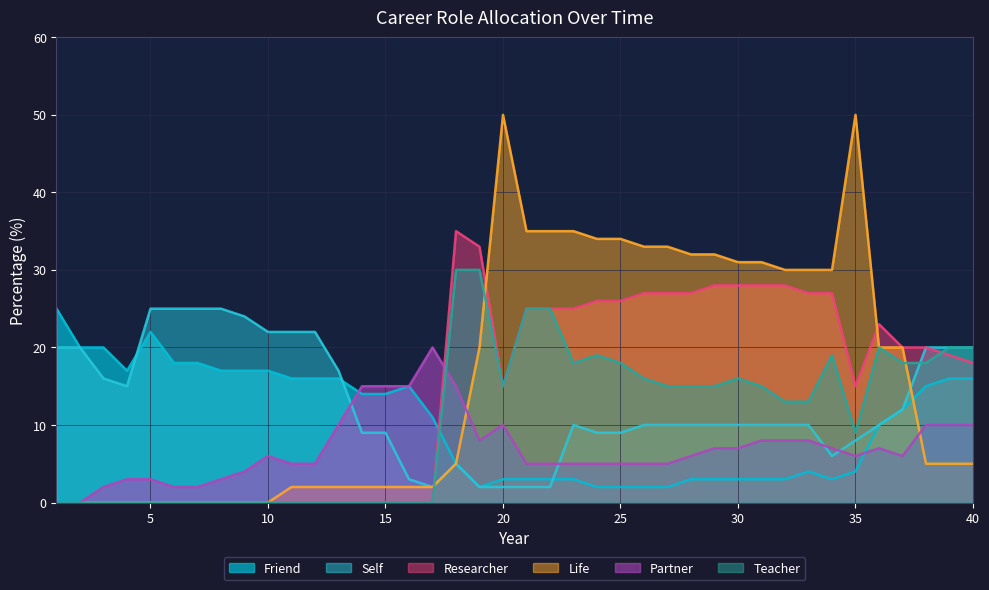

What is the average value of the Researcher series?

14